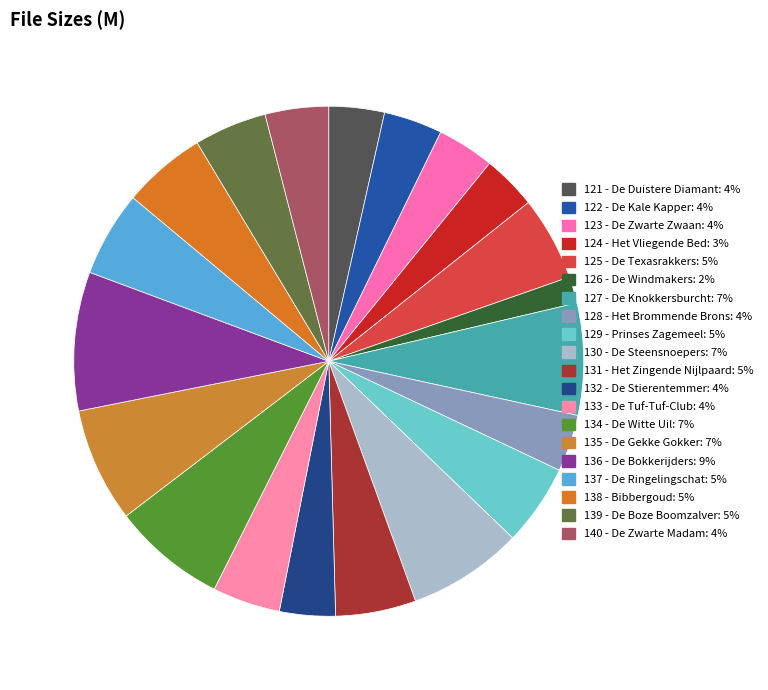

To the nearest percent, what is the difference between the 138 - Bibbergoud and 121 - De Duistere Diamant slice percentages?

2%